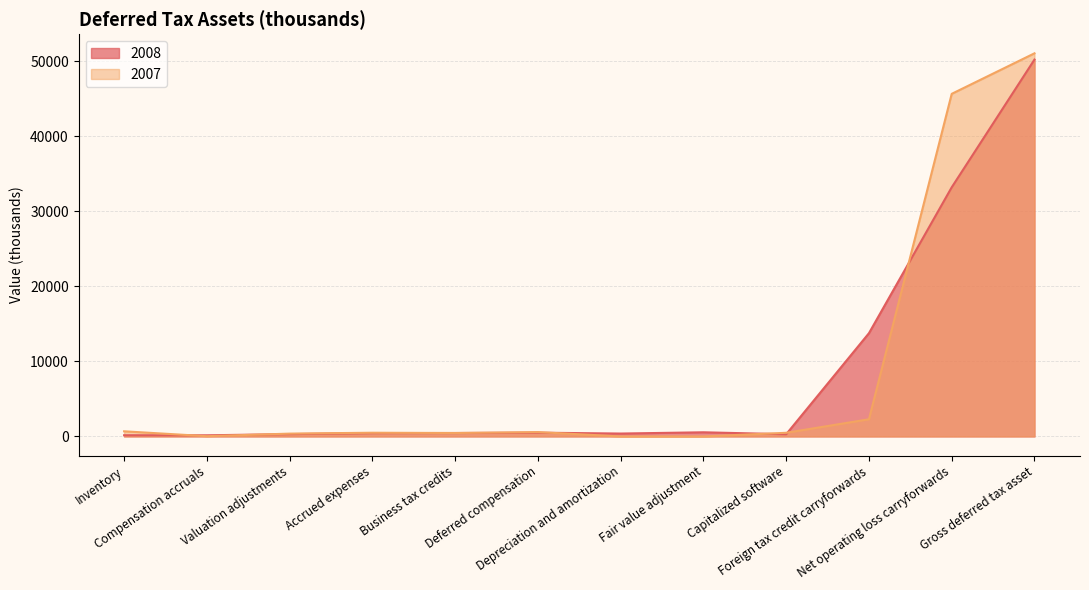

What position from the left is Inventory?

1